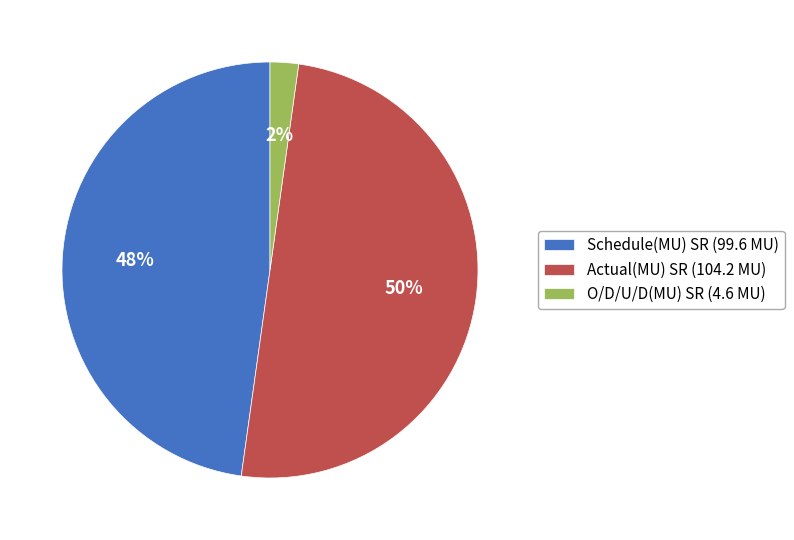

Count the number of slices in the pie.

3